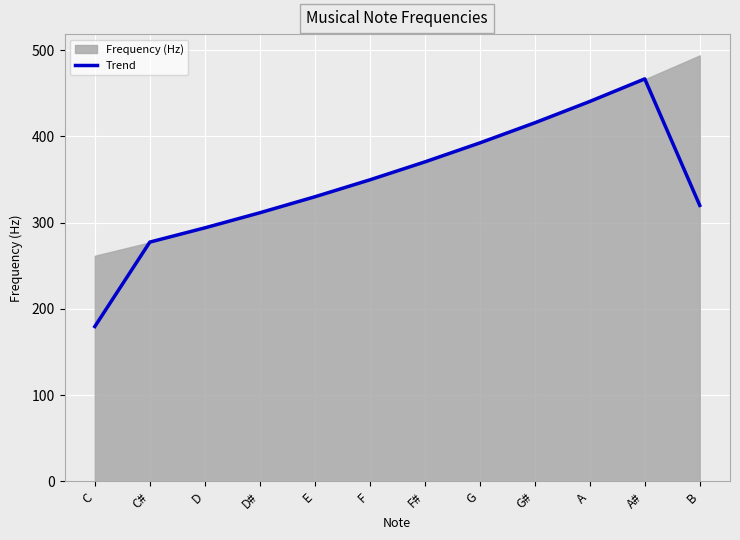

At which label does Trend reach its minimum?

C